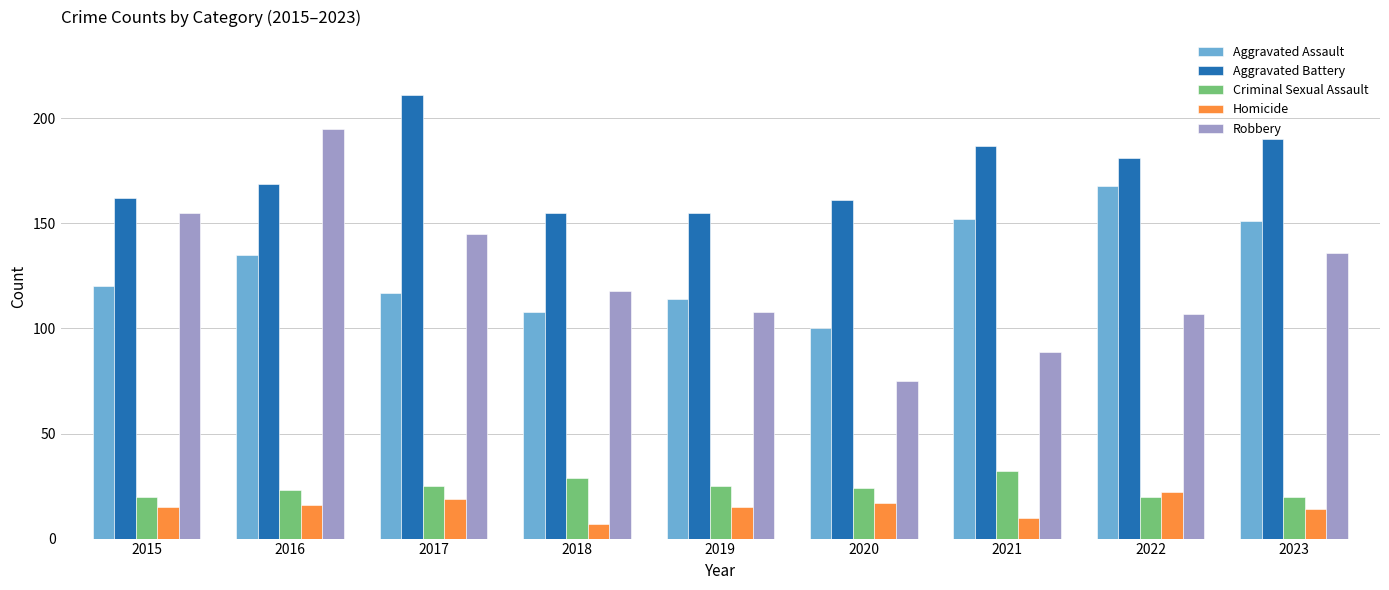

Rank the series at 2020 from highest to lowest value.

Aggravated Battery, Aggravated Assault, Robbery, Criminal Sexual Assault, Homicide